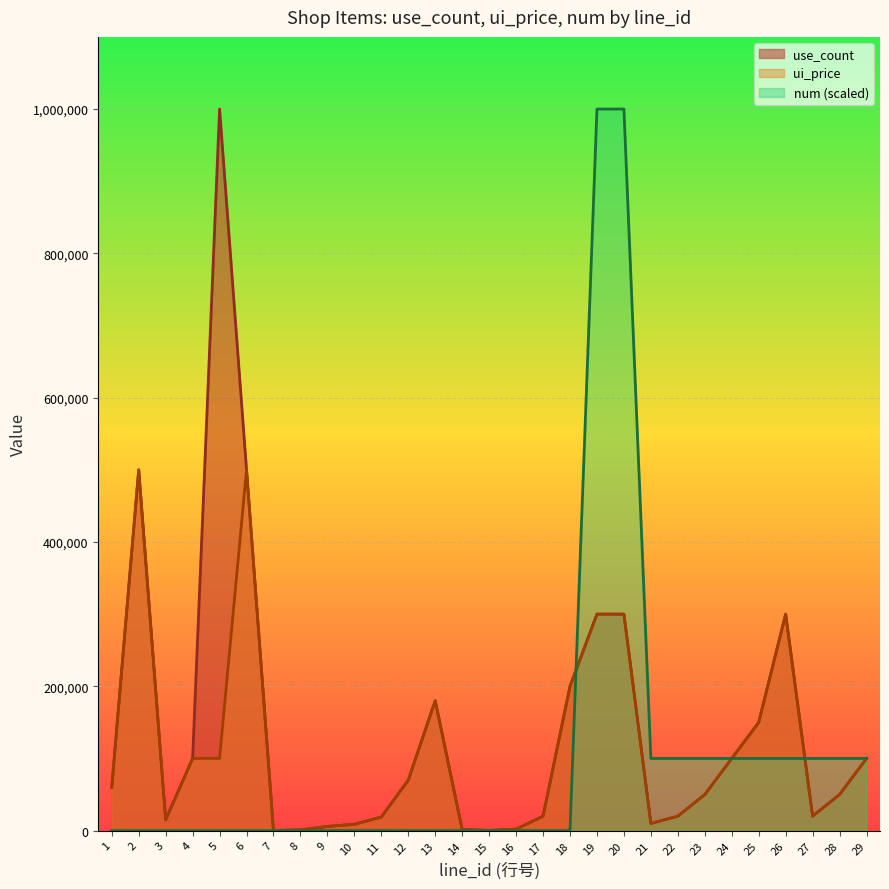

Which category has the highest value across all series?

5